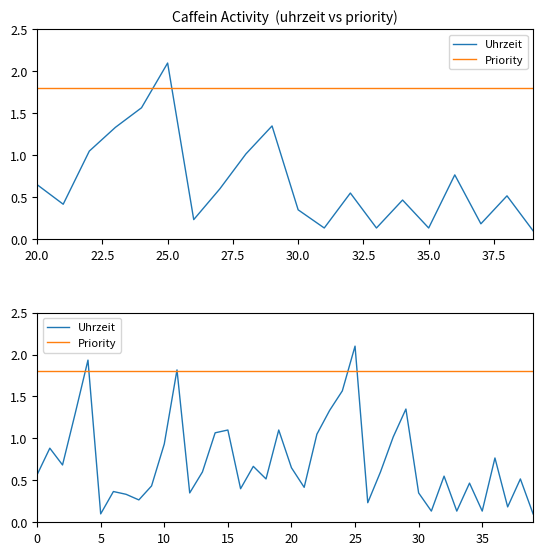

What is the spread (max minus min) of values at 35?

1.7